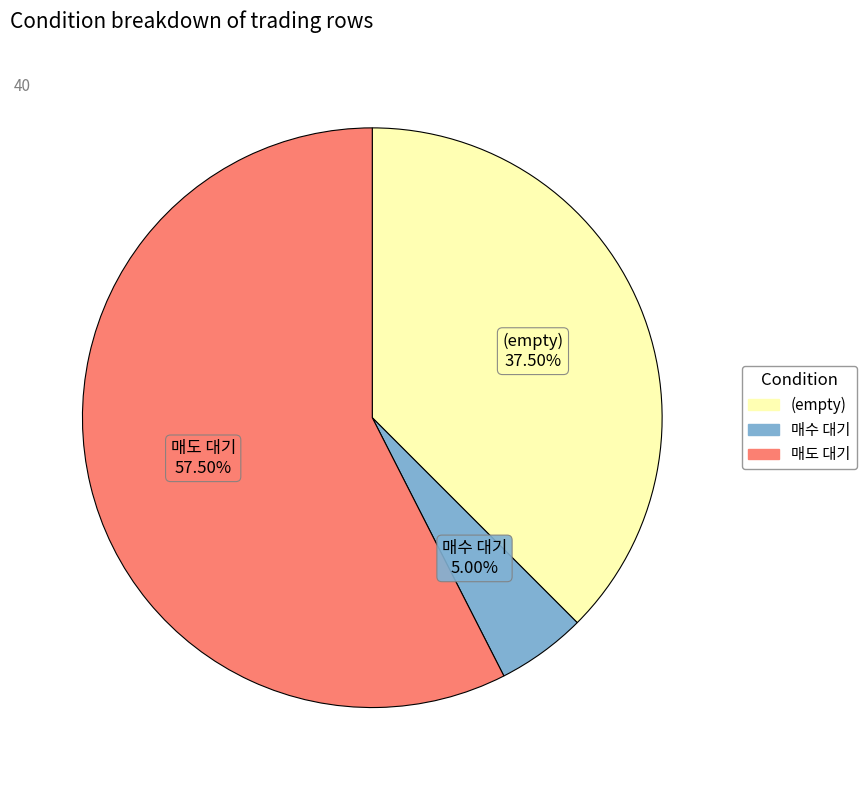

Is there any slice that represents more than half of the pie?

Yes